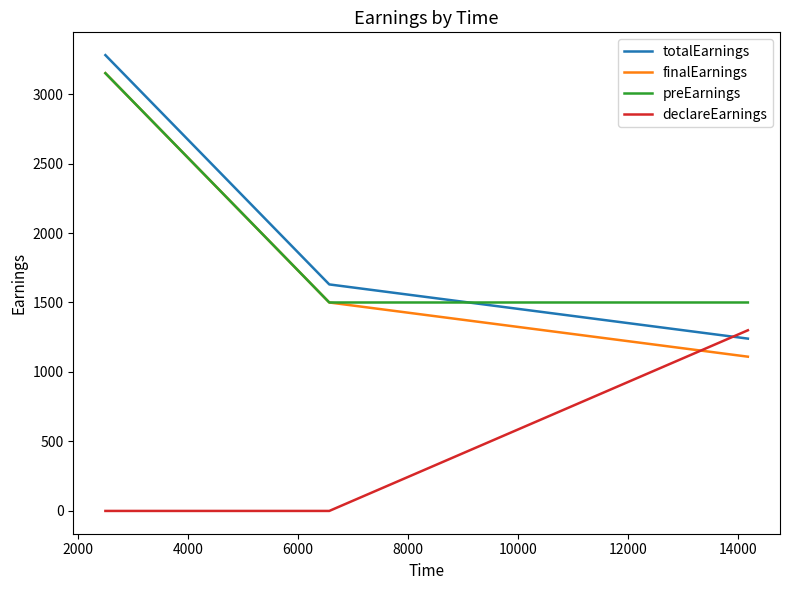

What is the average value of the totalEarnings series?

2050